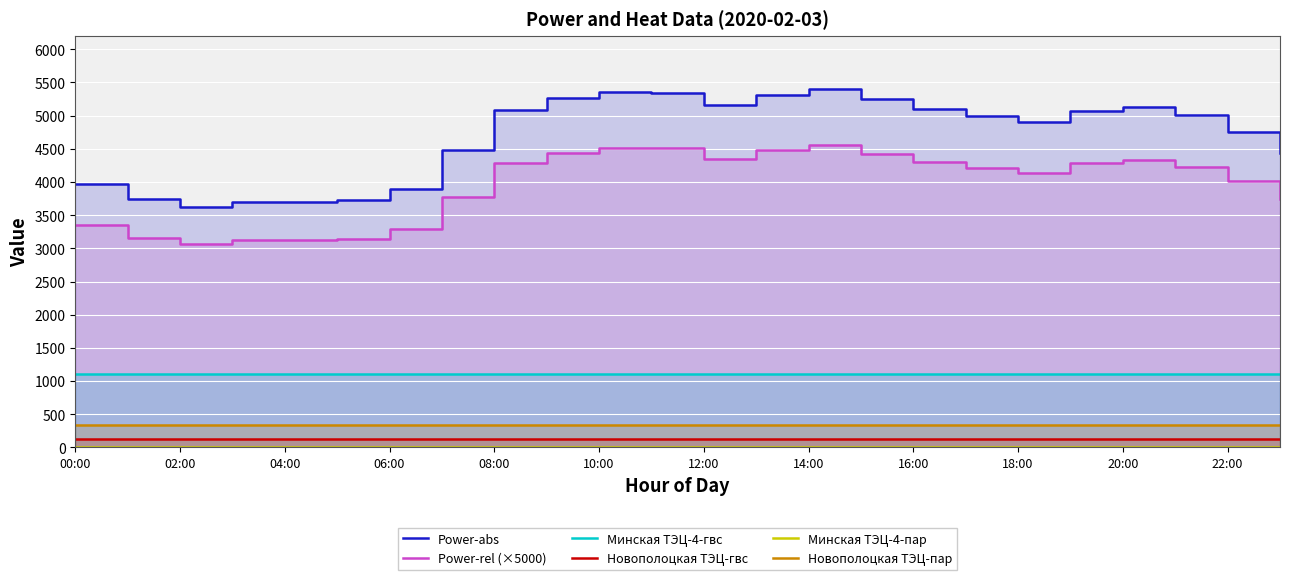

True or false: Минская ТЭЦ-4-гвс and Новополоцкая ТЭЦ-гвс cross at least once.

False